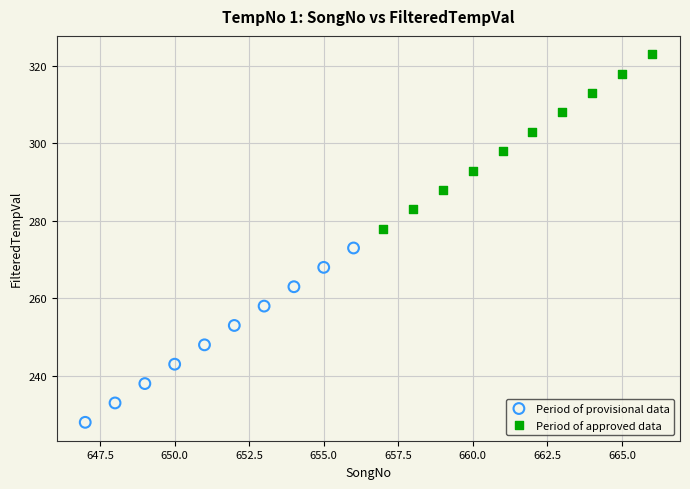

Which series reaches the maximum Y coordinate?

Period of approved data